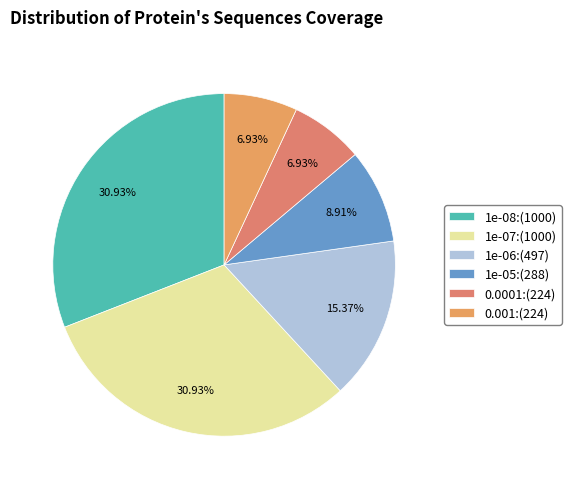

Is it true that 0.001 is 7% of the pie?

True